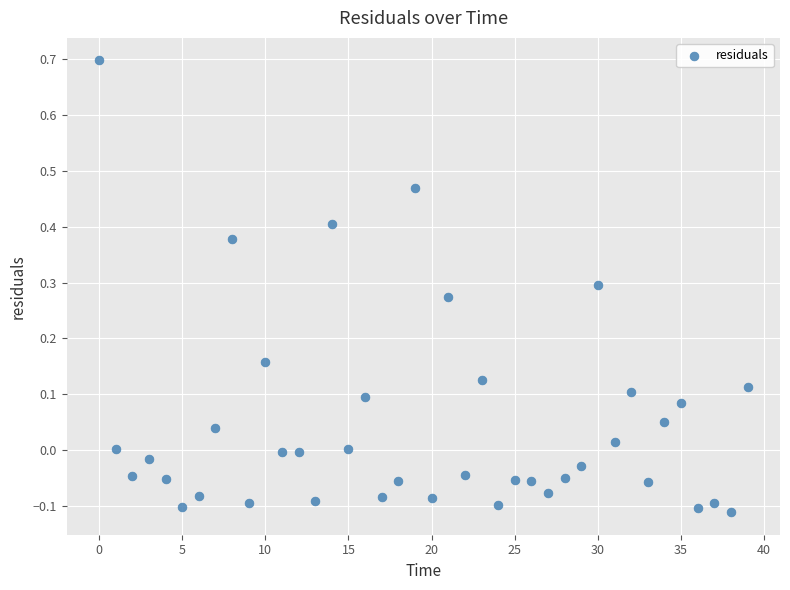

What is the range of Y values (max minus min)?

0.8